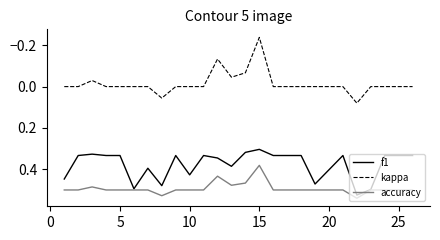

List the series in order of their peak value, lowest first.

kappa, f1, accuracy